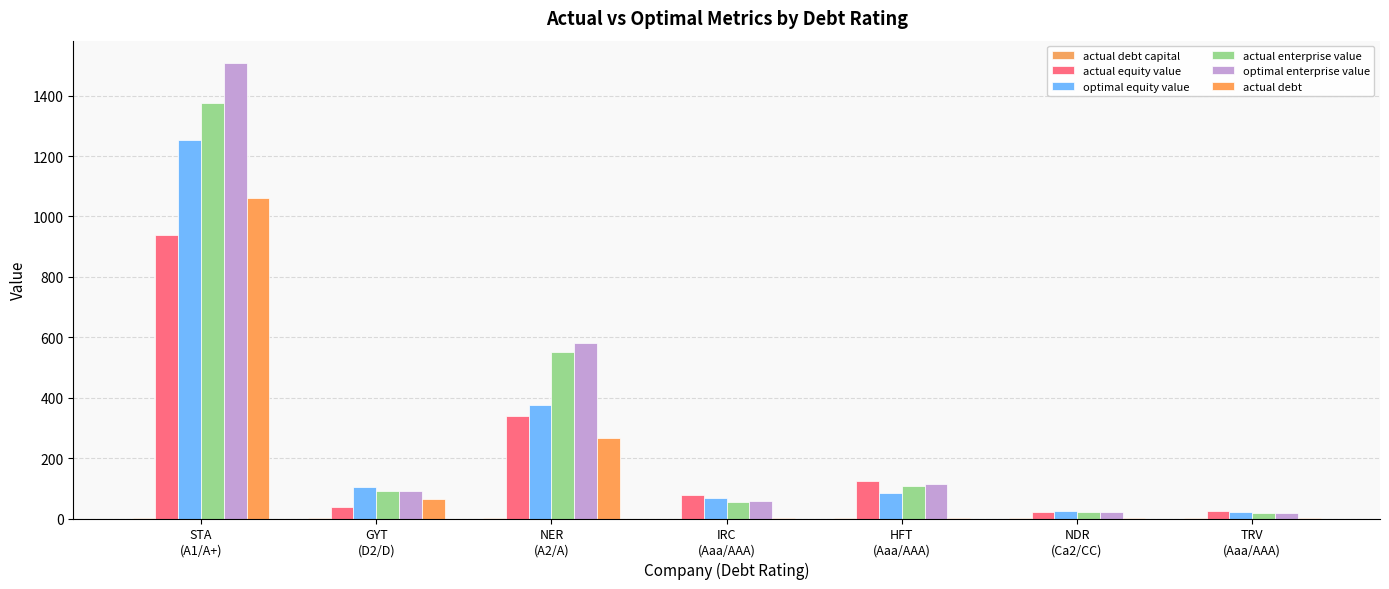

Is it true that actual enterprise value equals 91.2 at GYT
(D2/D)?

True